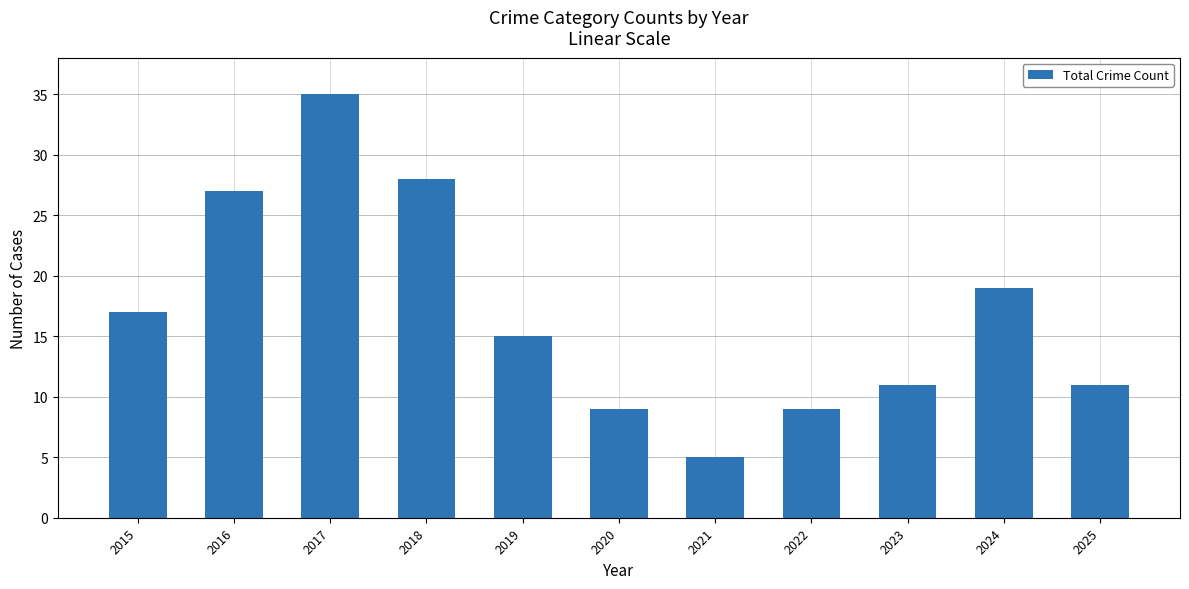

Reading left to right, list all the values displayed in this chart.

17	27	35	28	15	9	5	9	11	19	11